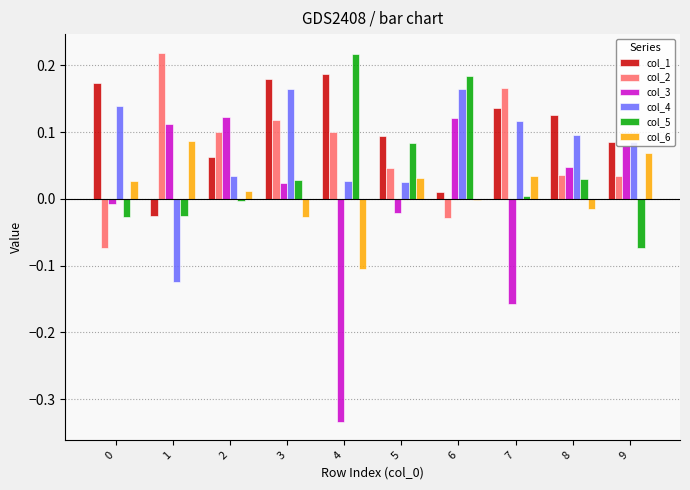

Which label corresponds to the smallest value in the chart?

4